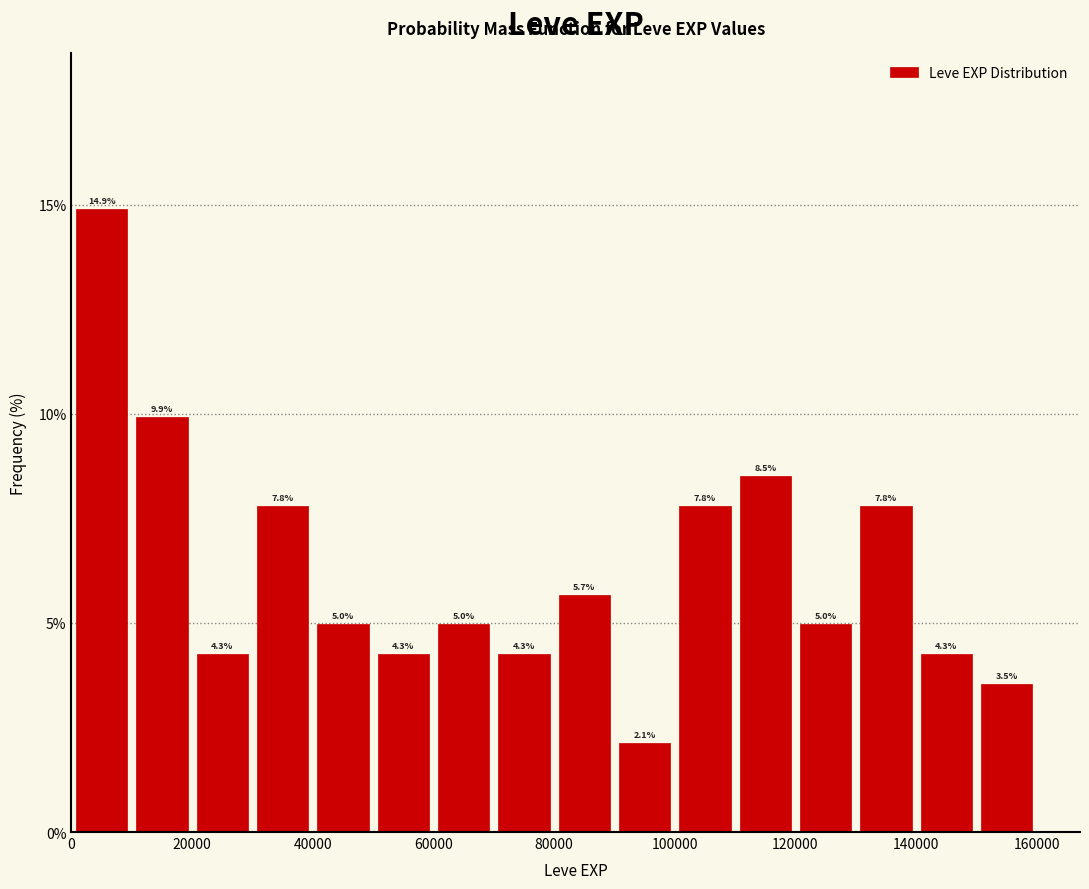

Reading left to right, transcribe this chart: for each bar, give the range it covers on the x-axis and its height.

0 to 10000: 14.9
10000 to 20000: 9.9
20000 to 30000: 4.3
30000 to 40000: 7.8
40000 to 50000: 5.0
50000 to 60000: 4.3
60000 to 70000: 5.0
70000 to 80000: 4.3
80000 to 90000: 5.7
90000 to 100000: 2.1
100000 to 110000: 7.8
110000 to 120000: 8.5
120000 to 130000: 5.0
130000 to 140000: 7.8
140000 to 150000: 4.3
150000 to 160000: 3.5